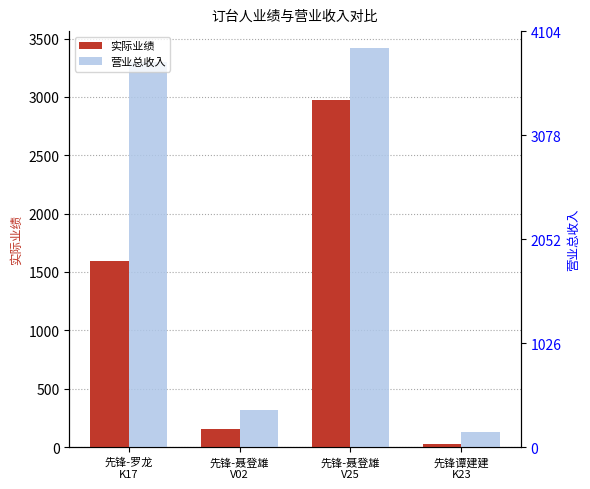

What is the sum of all 营业总收入 values?

7160